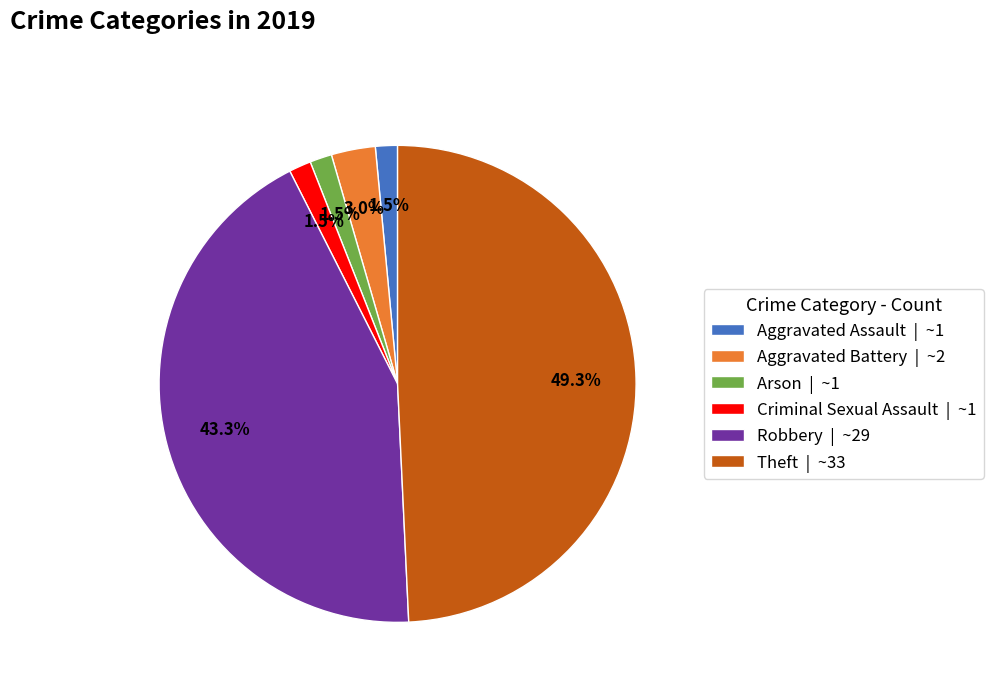

Which has a higher value, Aggravated Battery | ~2 or Theft | ~33?

Theft | ~33